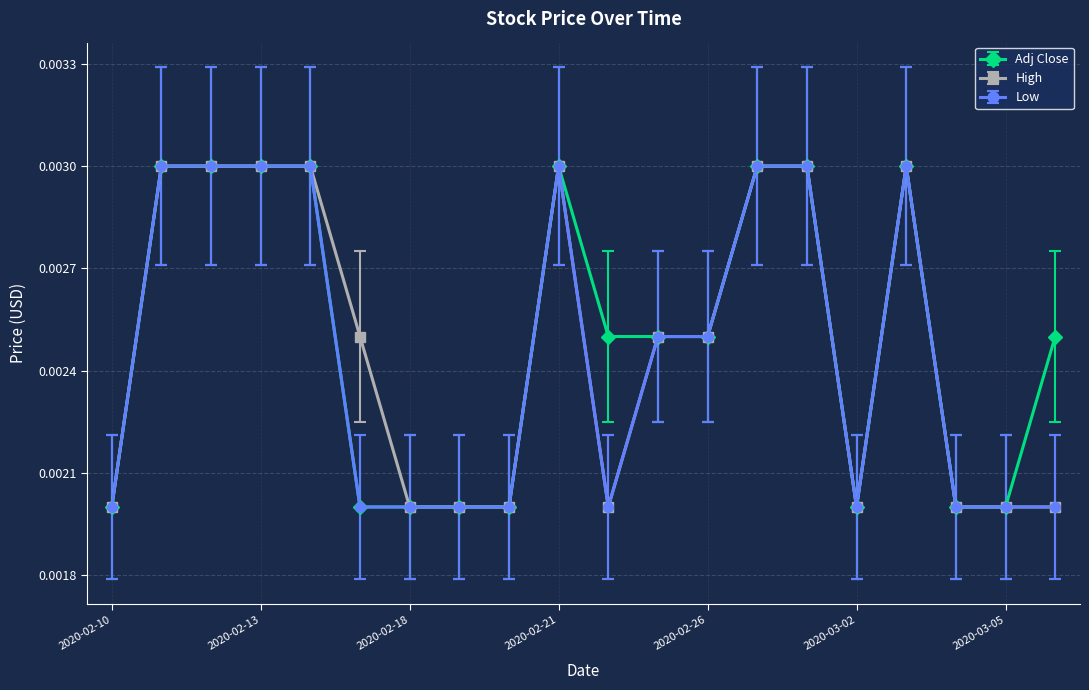

True or false: High has more than 1 points higher than both neighbors.

True